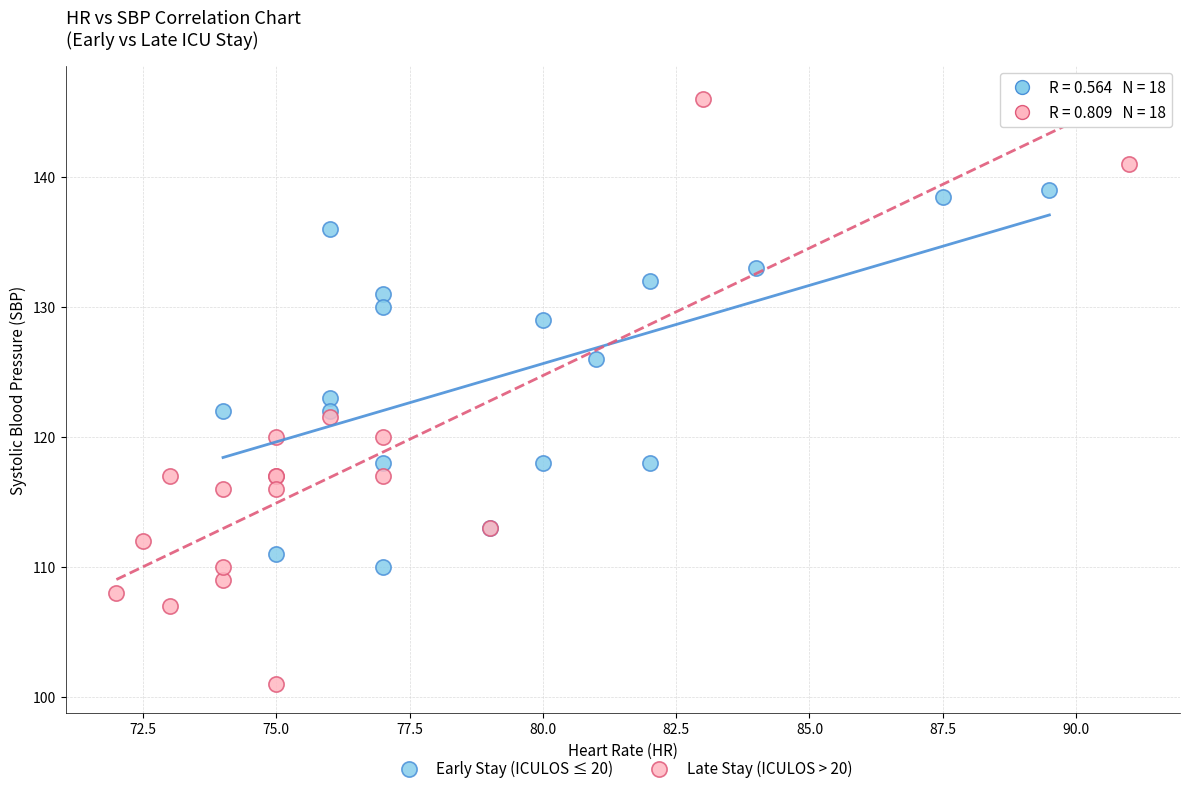

Which series has the largest Y range (max minus min)?

Late Stay (ICULOS > 20)